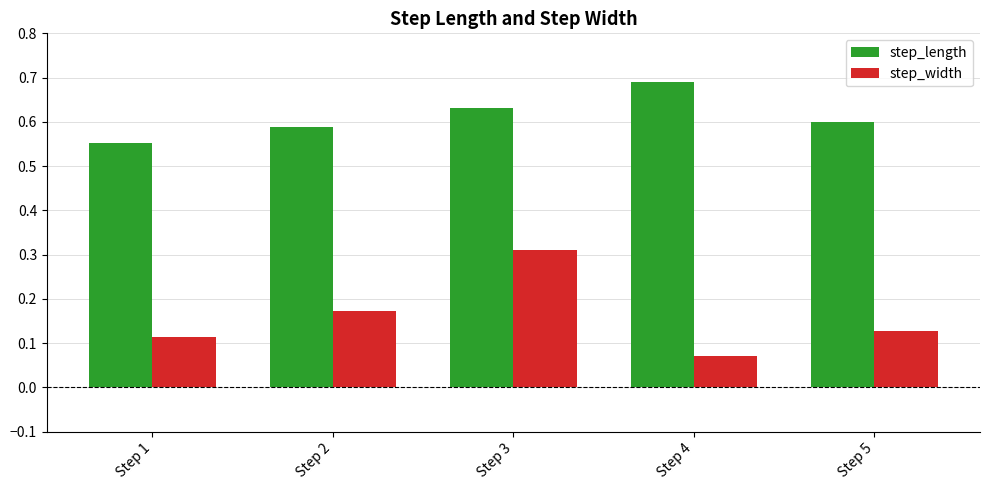

Is it true that step_length equals 0.8 at Step 5?

False